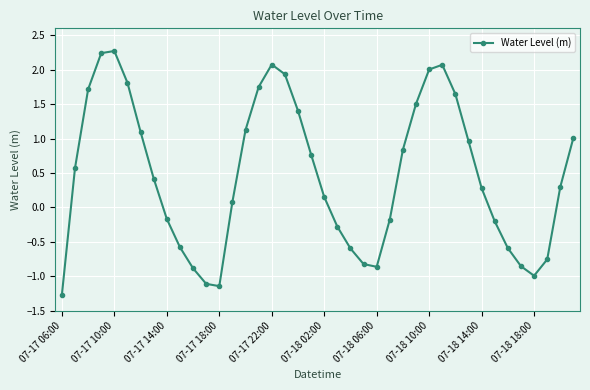

What is the difference between the second highest and minimum values?

3.5